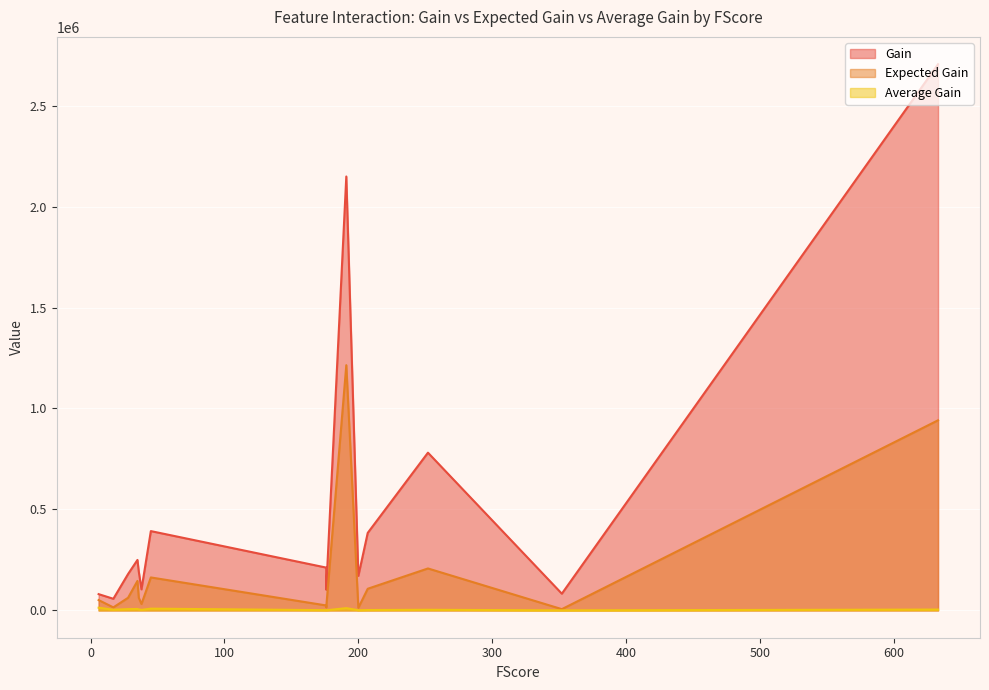

List the series in order of their overall mean, lowest first.

Average Gain, Expected Gain, Gain